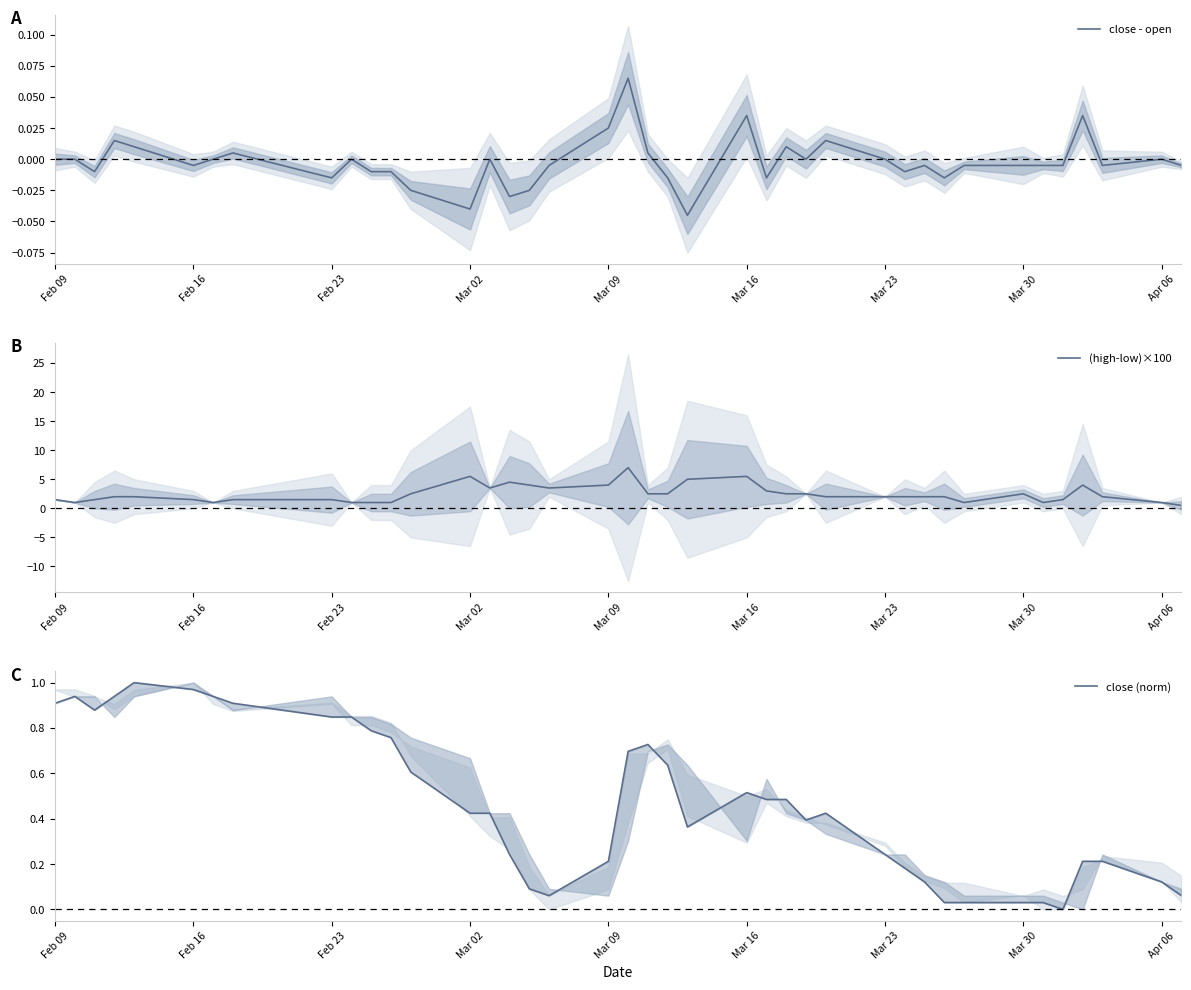

Is this an area chart (filled region under the line)?

No